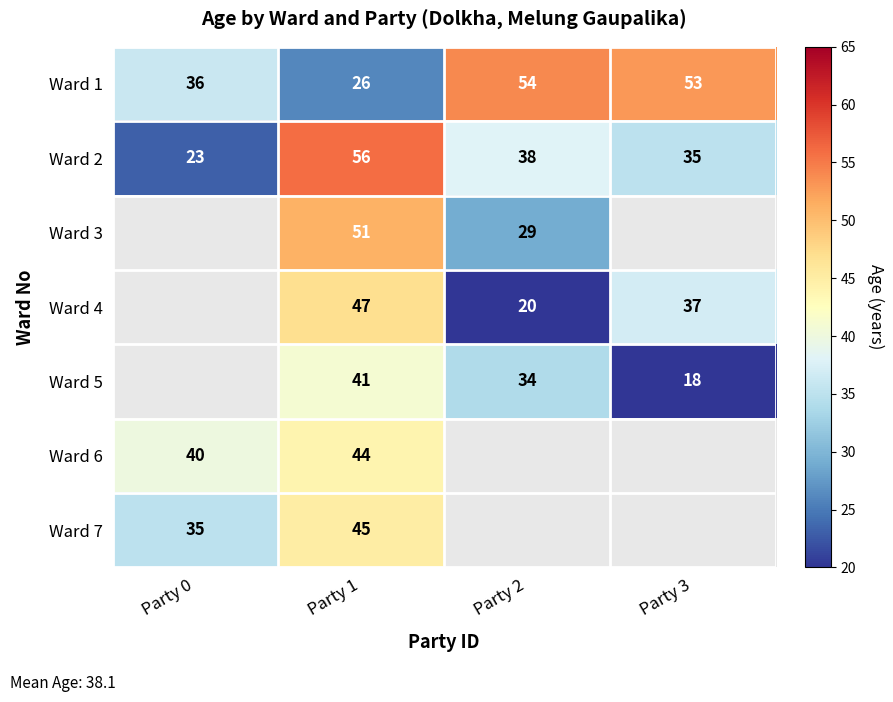

Which label corresponds to the largest value in the chart?

Party 1